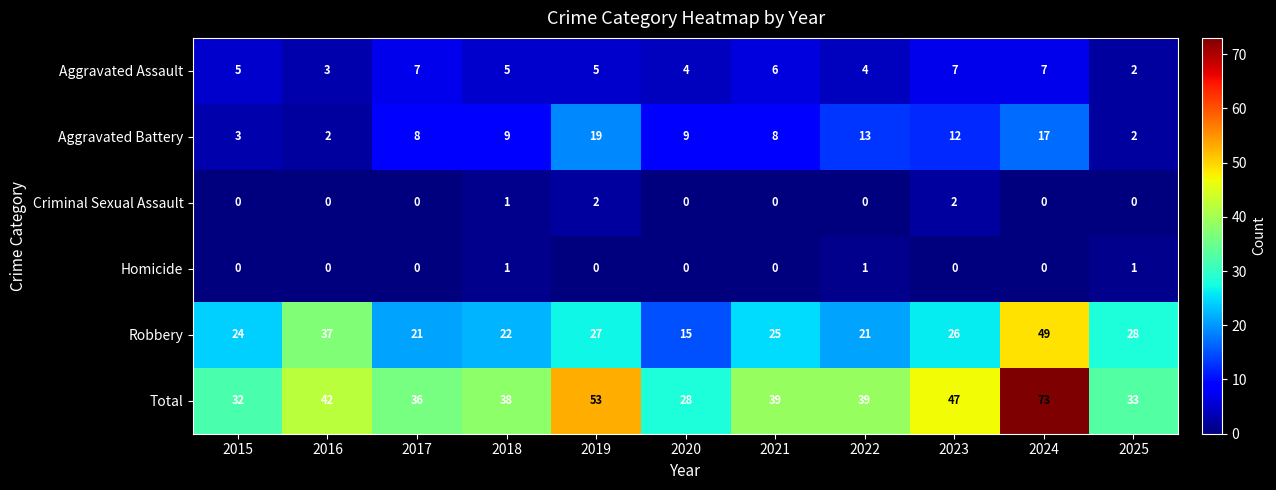

What is the approximate value of Aggravated Battery at 2015?

3